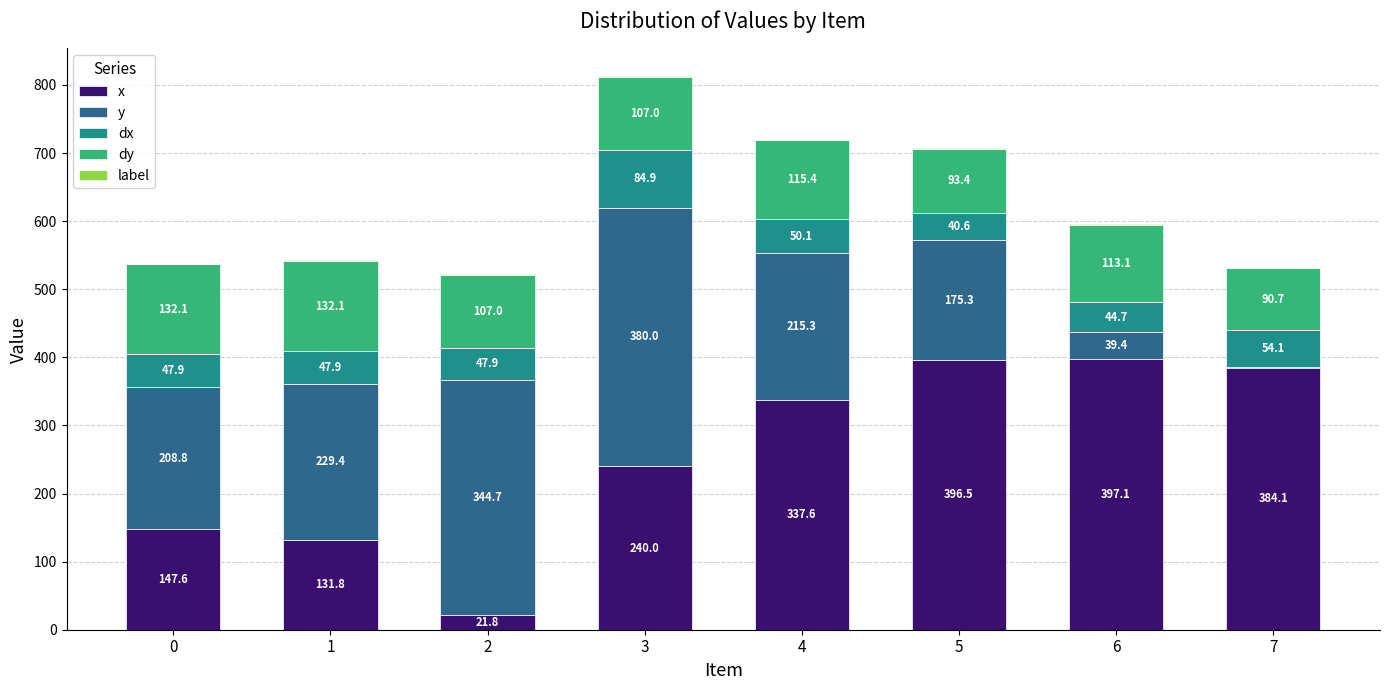

True or false: x has a value of 384.1 at 7.

True